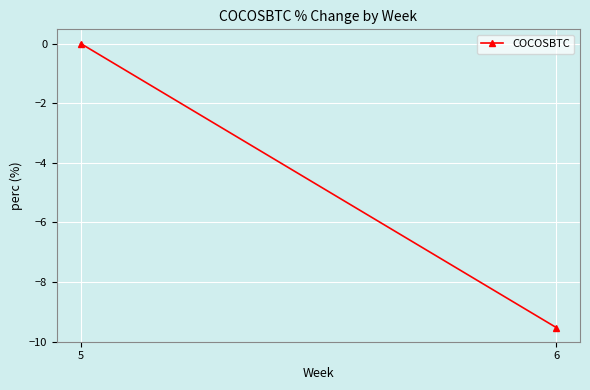

Which label corresponds to the largest value in the chart?

5